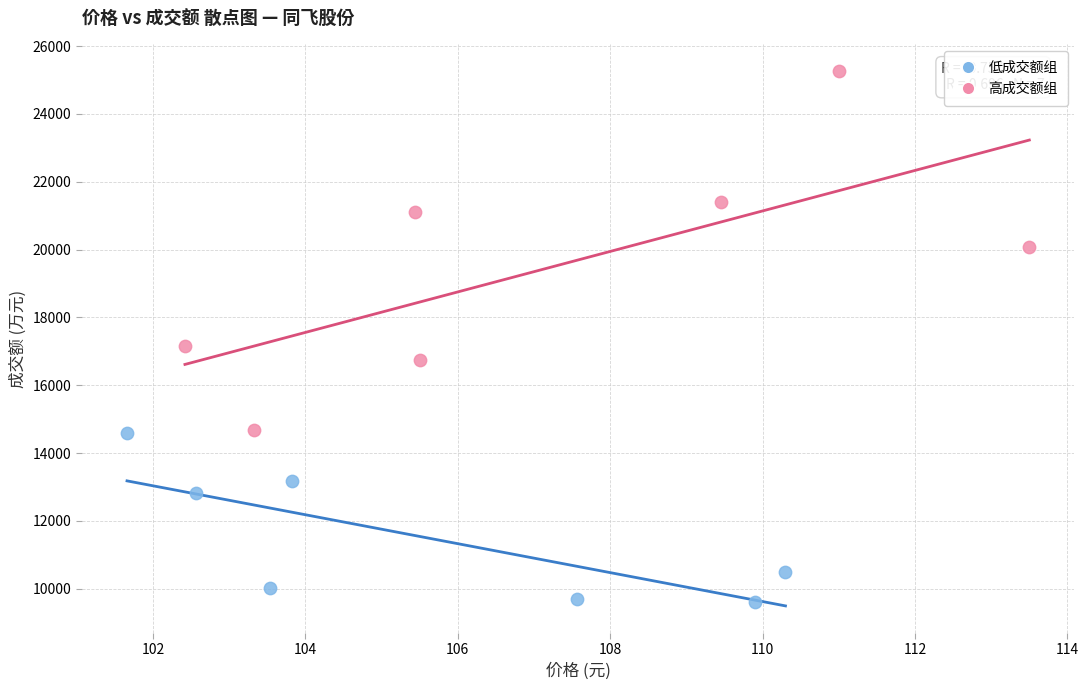

What are all the series names shown in the legend?

低成交额组, 高成交额组